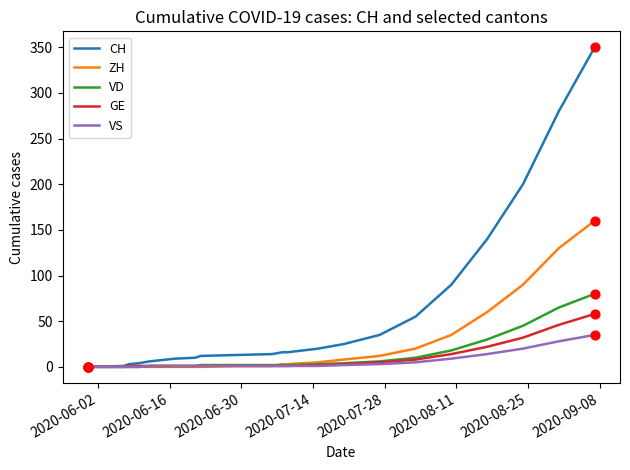

Which series has the largest total across all categories?

CH